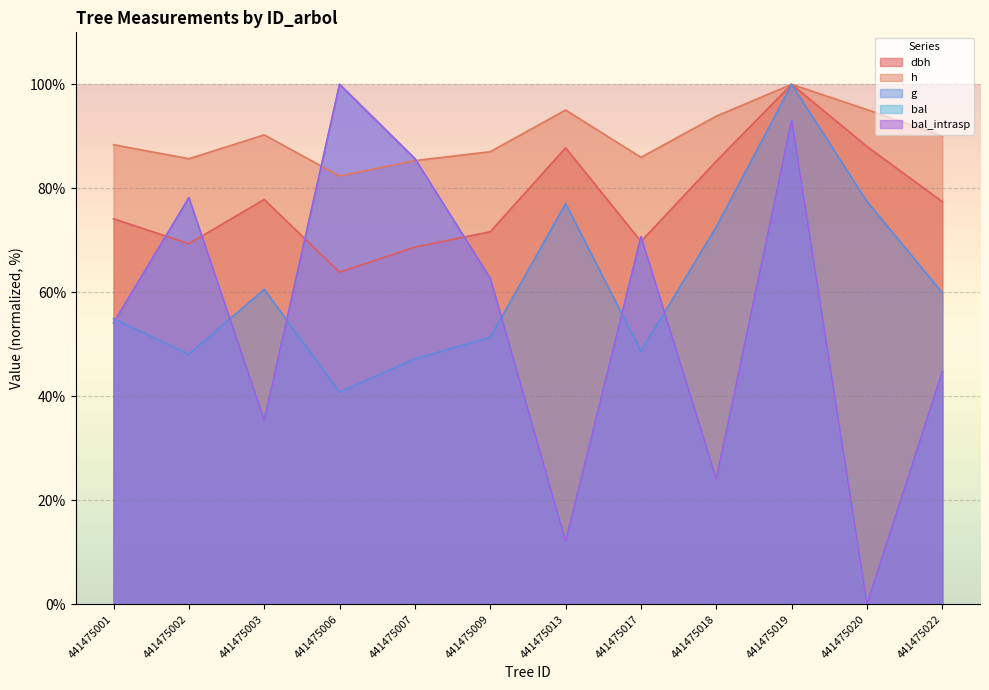

Which series has the widest spread of values?

bal